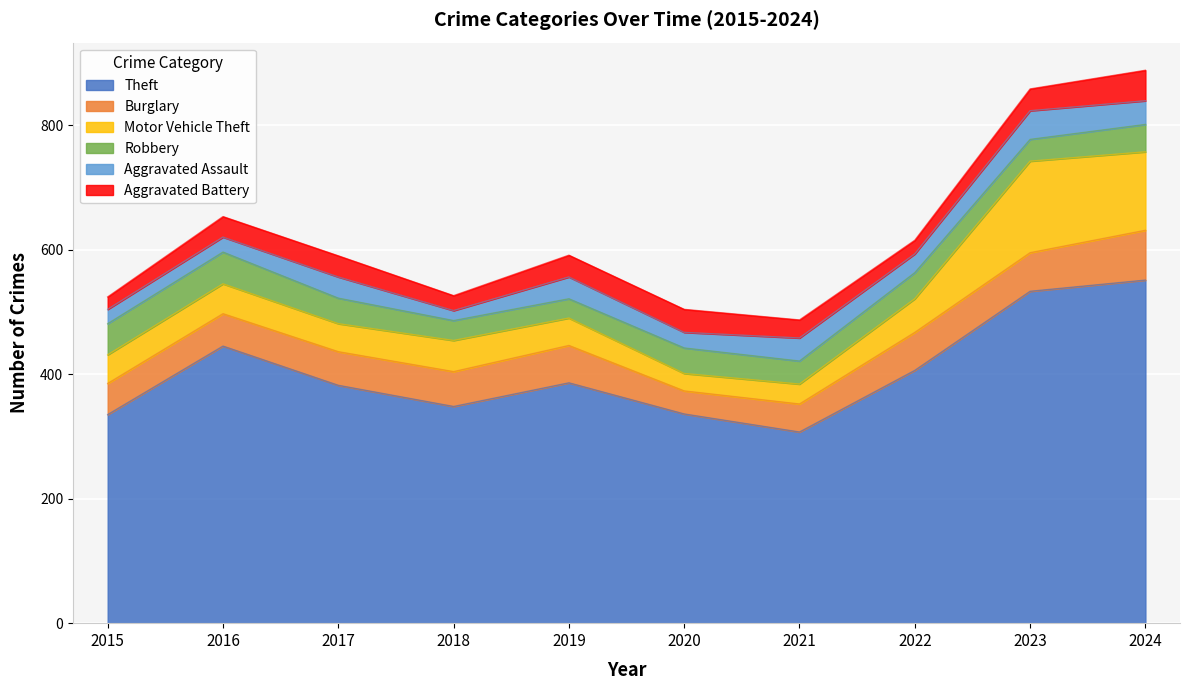

True or false: Theft and Aggravated Assault intersect in this chart.

False